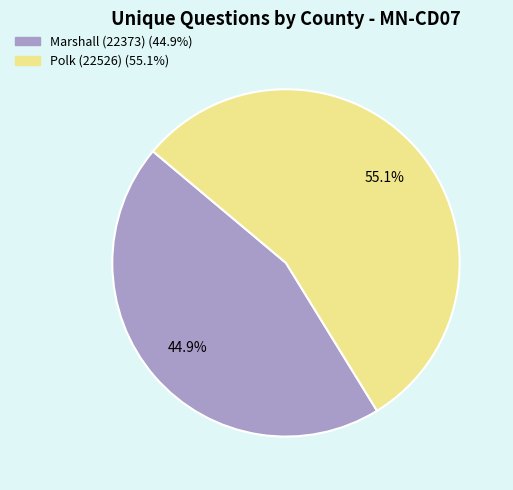

To the nearest percent, what is the difference between the largest and smallest slice percentages?

10%